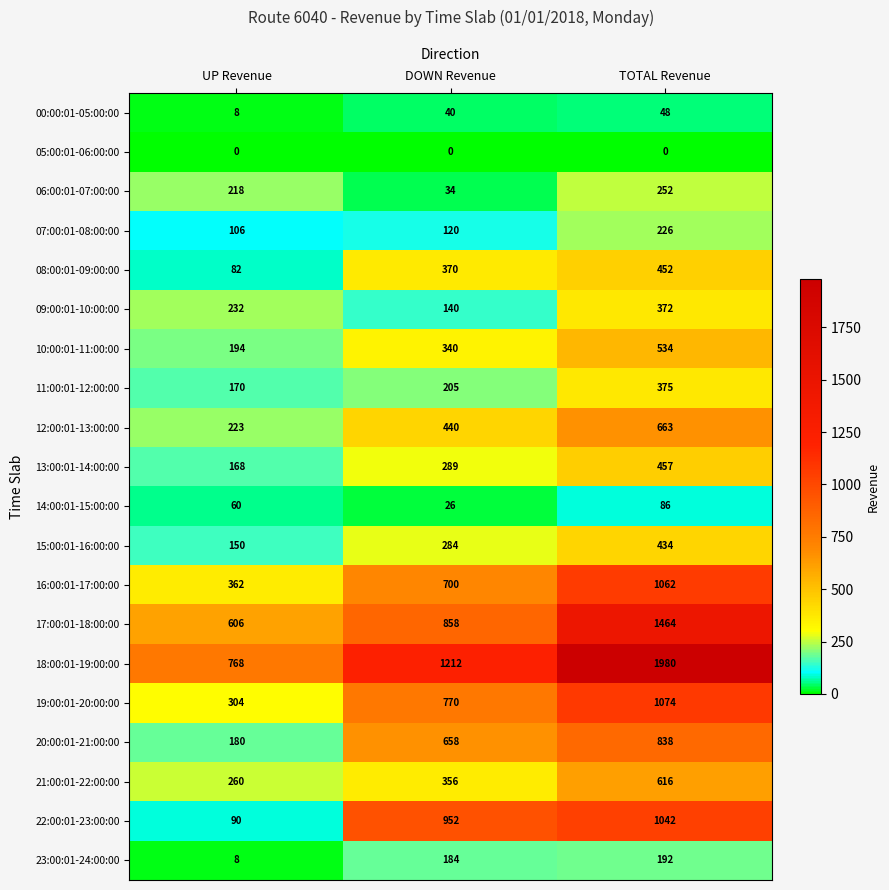

At how many categories does at least one series exceed 99?

3